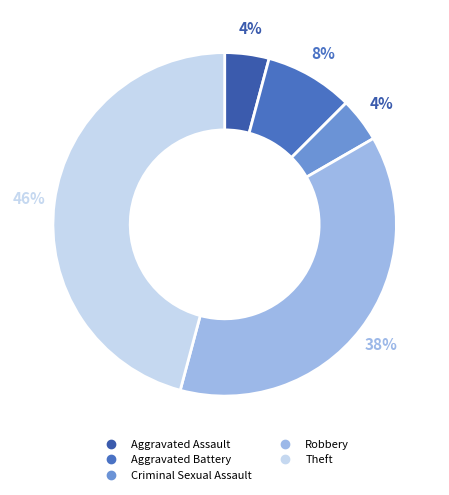

Is there a majority slice in this chart?

No